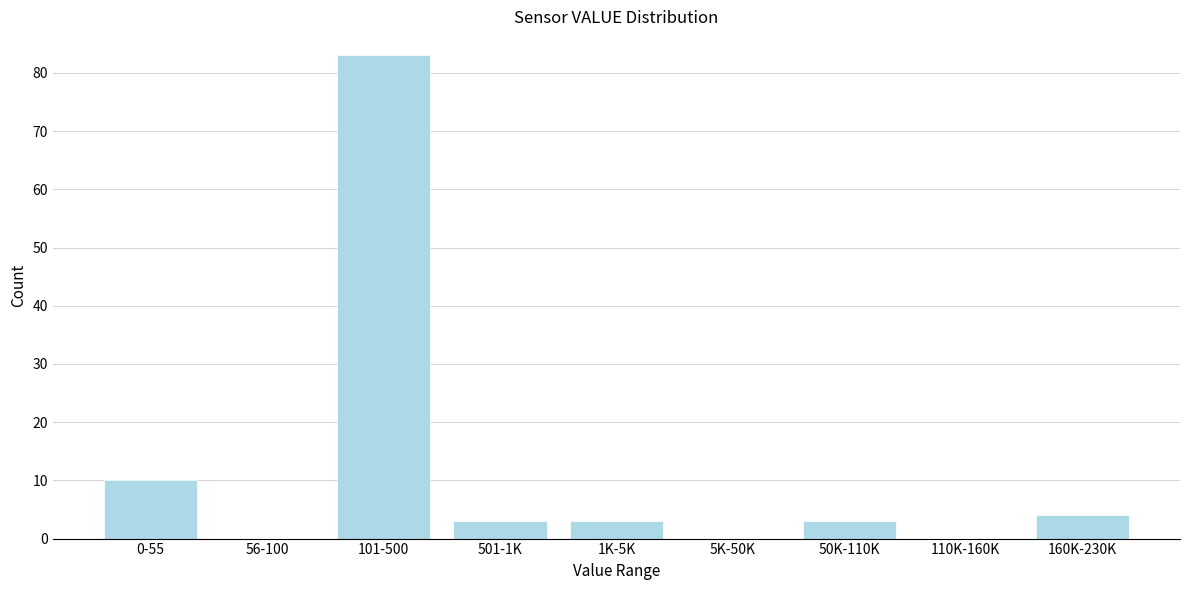

Reading right to left, what are all the values shown in this chart?

160K-230K=4	110K-160K=0	50K-110K=3	5K-50K=0	1K-5K=3	501-1K=3	101-500=83	56-100=0	0-55=10